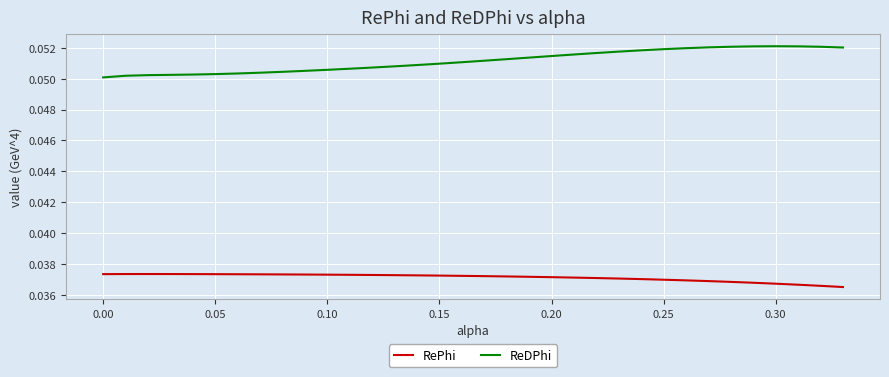

What is the sum of all RePhi values?

1.3